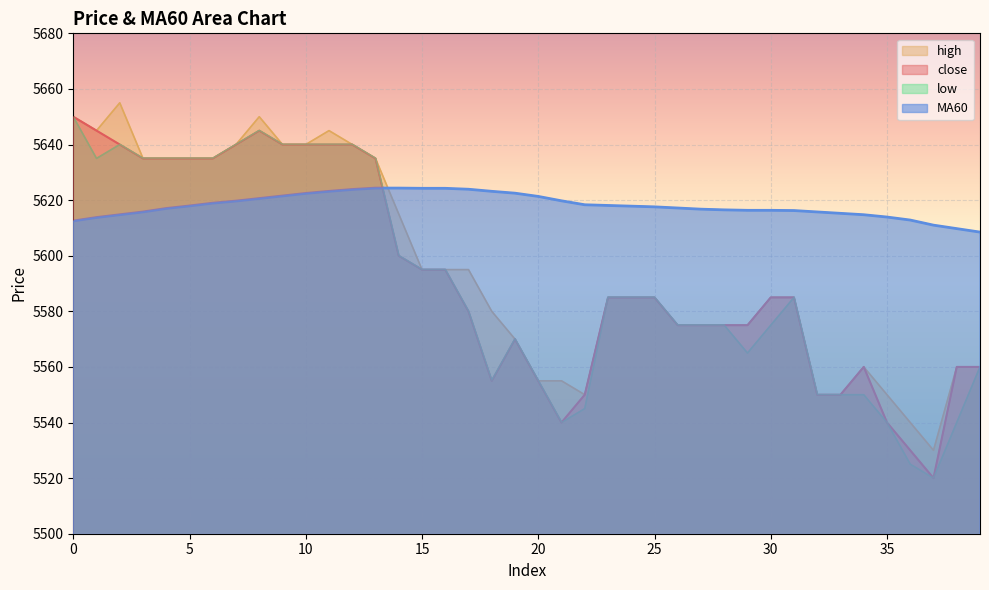

Which has a higher value, 25 or 18?

25